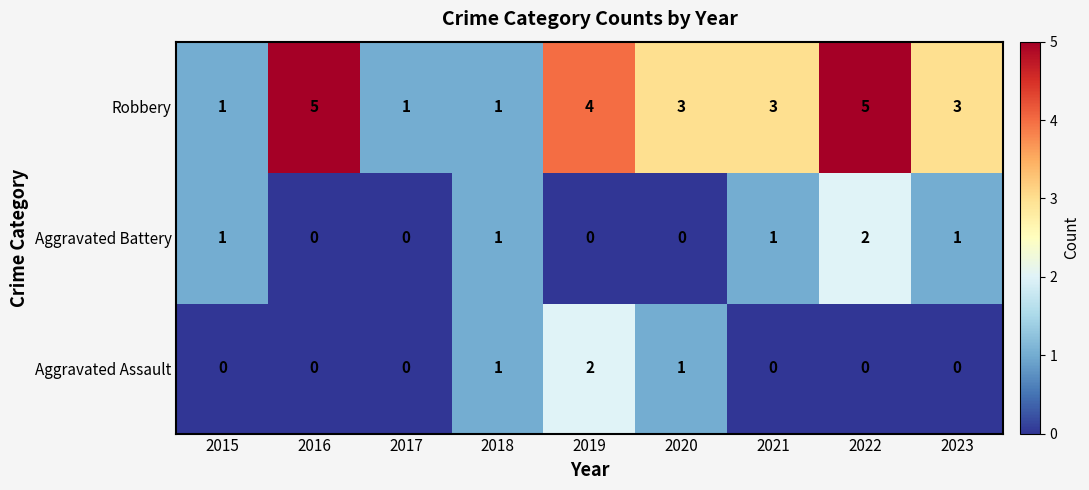

Which series changed the most between 2015 and 2016?

Robbery